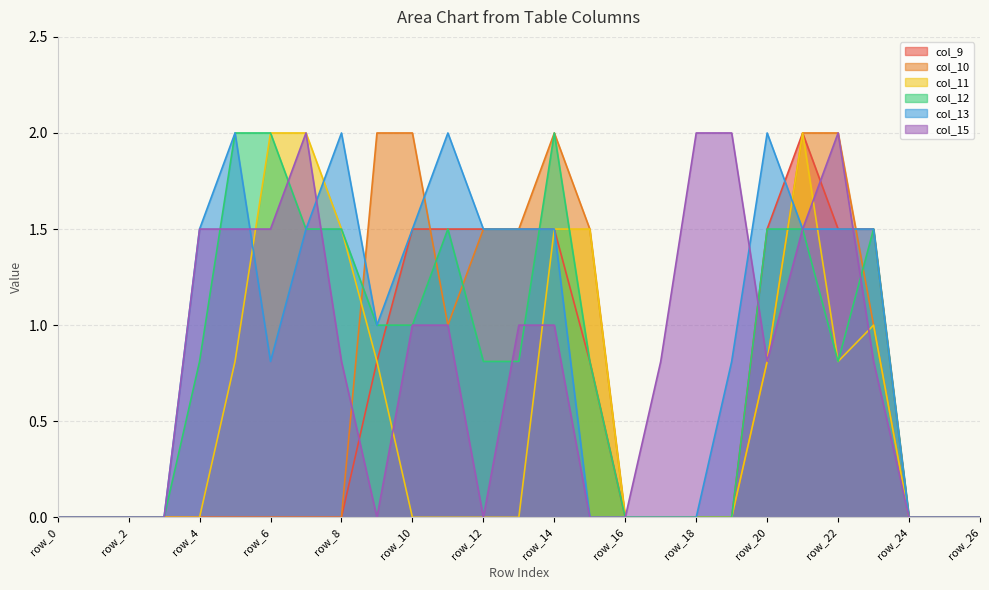

Between which two adjacent categories do col_9 and col_10 first intersect?

row_10 and row_11